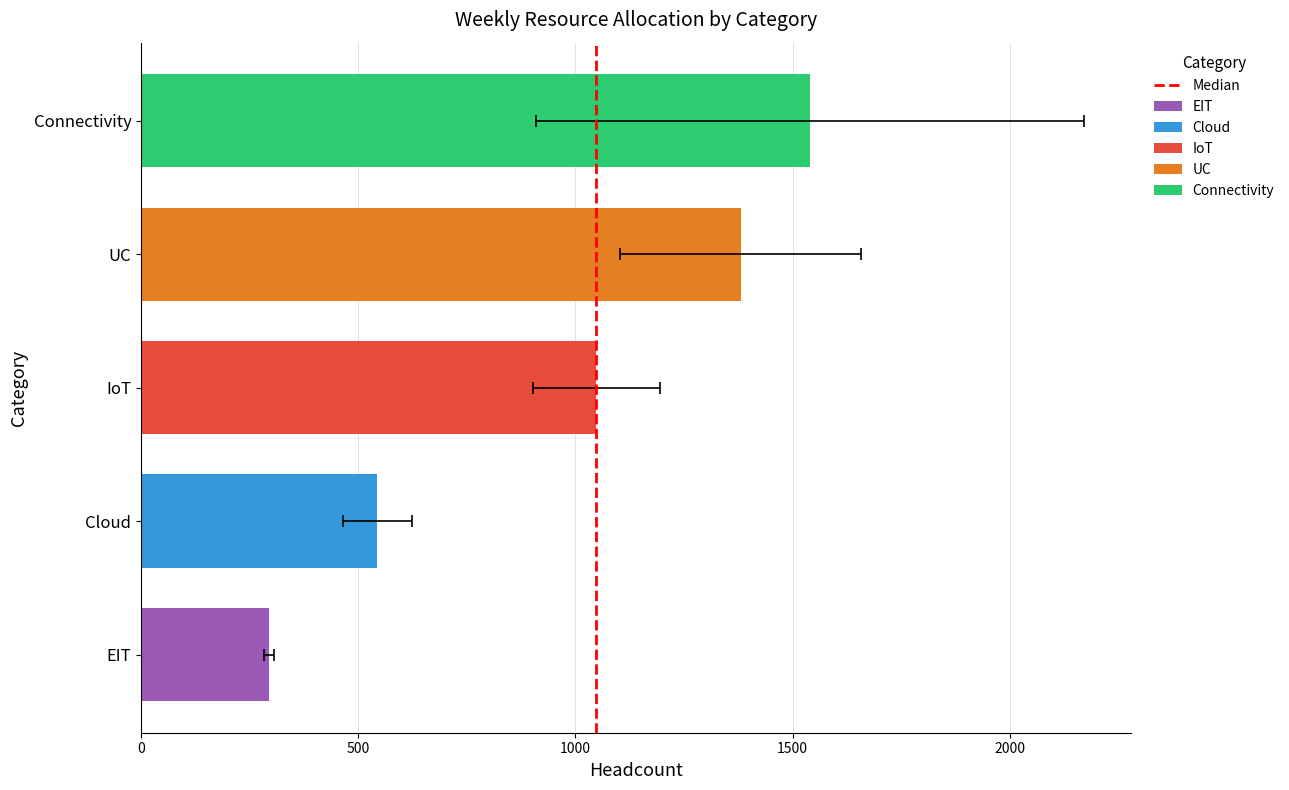

The chart shows a value of 2 at 500. True or false?

False